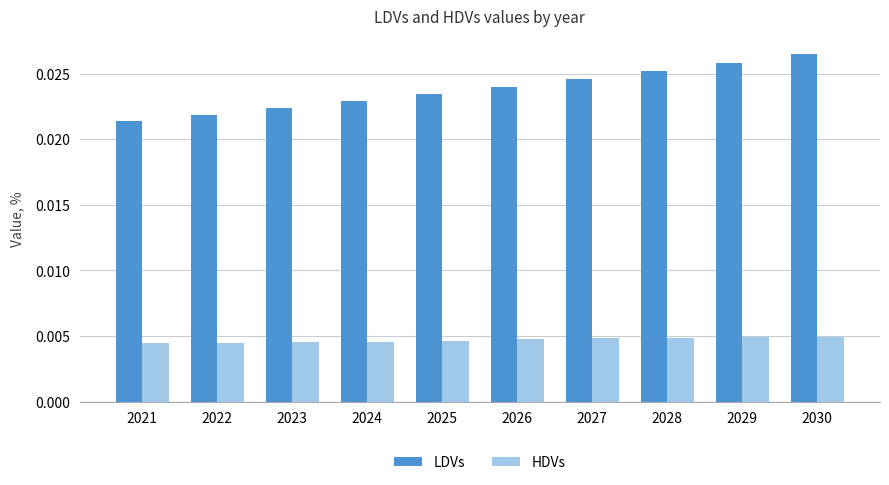

Which label corresponds to the largest value in the chart?

2030